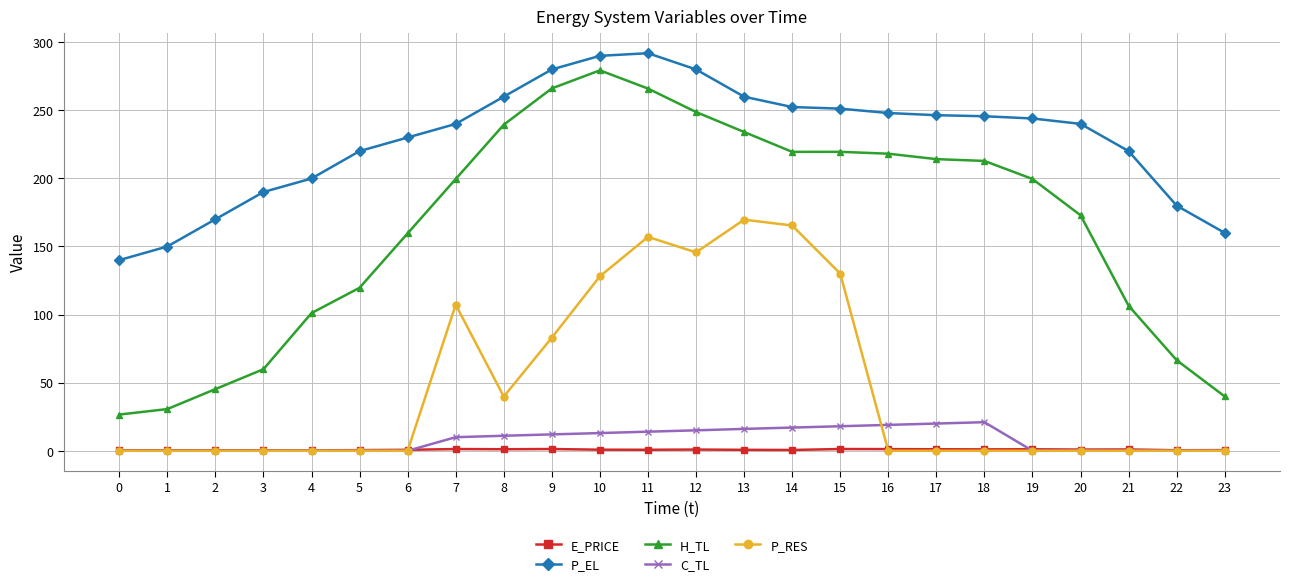

True or false: C_TL has more than 0 interior local peaks.

True